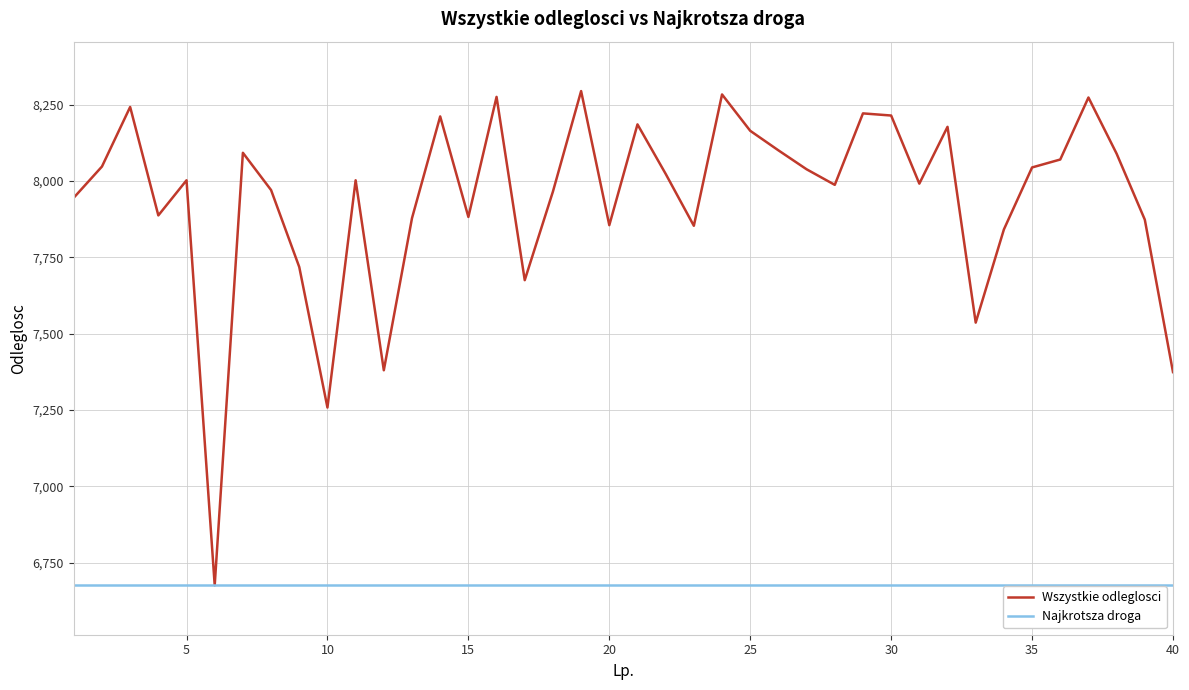

Is this an area chart (filled region under the line)?

No